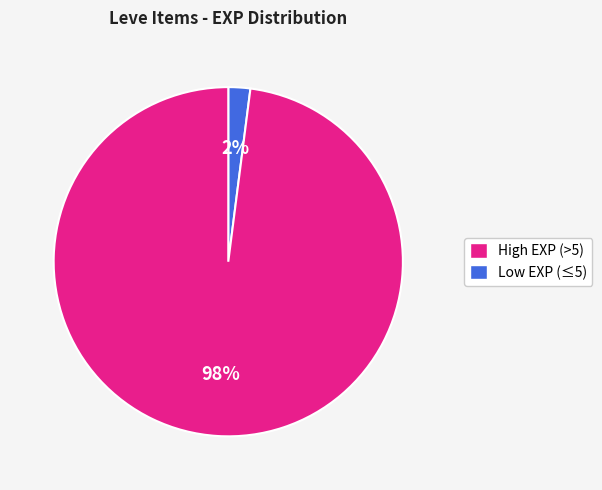

To the nearest percent, what is the difference between the largest and smallest slice percentages?

96%